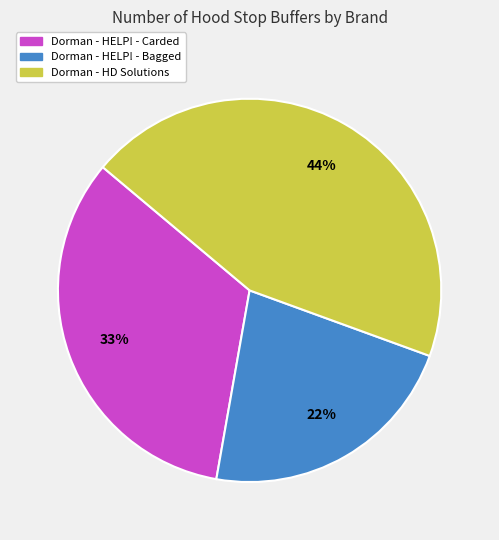

To the nearest percent, what is the difference between the largest and smallest slice percentages?

22%